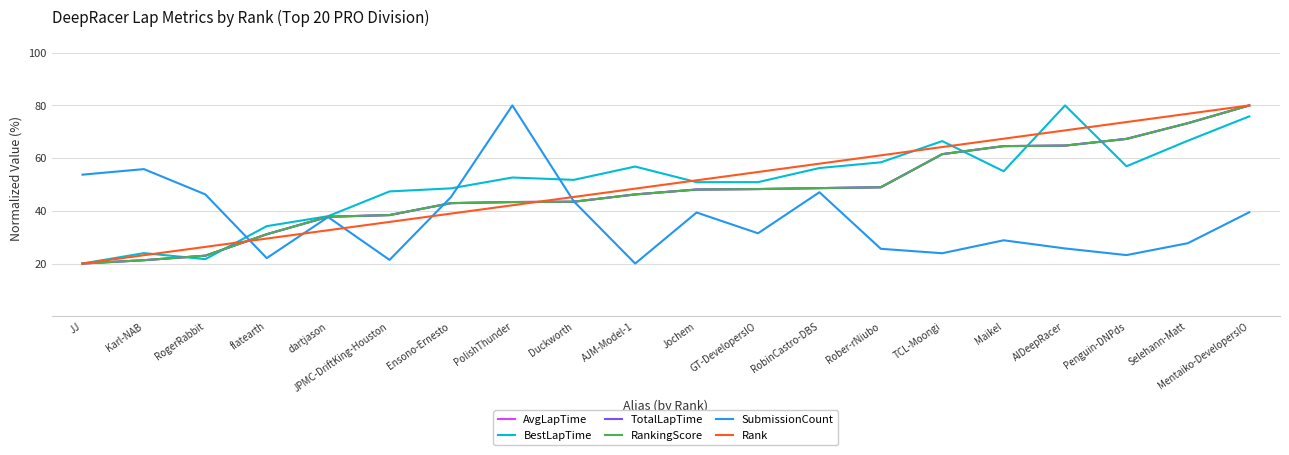

List the labels in order of AvgLapTime value, smallest first.

JJ, Karl-NAB, RogerRabbit, flatearth, dartjason, JPMC-DriftKing-Houston, Ensono-Ernesto, PolishThunder, Duckworth, AJM-Model-1, Jochem, GT-DevelopersIO, RobinCastro-DBS, Rober-rNiubo, TCL-Moongi, Maikel, AIDeepRacer, Penguin-DNPds, Selehann-Matt, Mentaiko-DevelopersIO